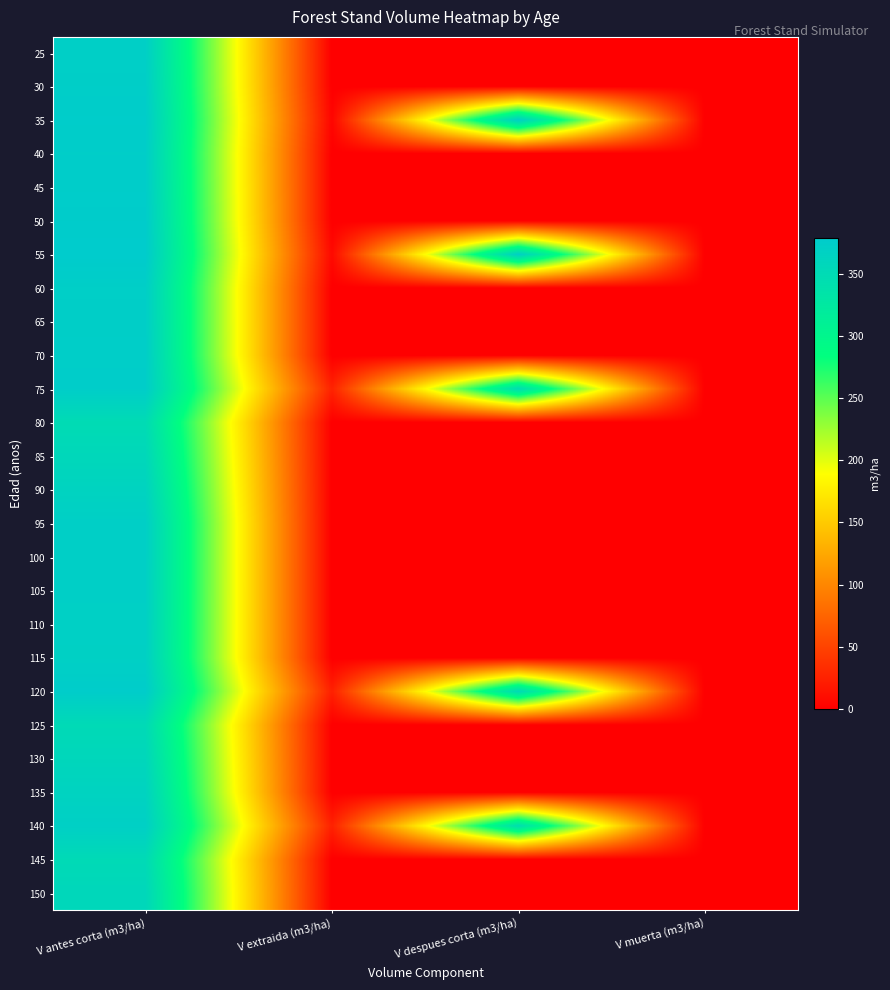

How many data points does each series have?

4